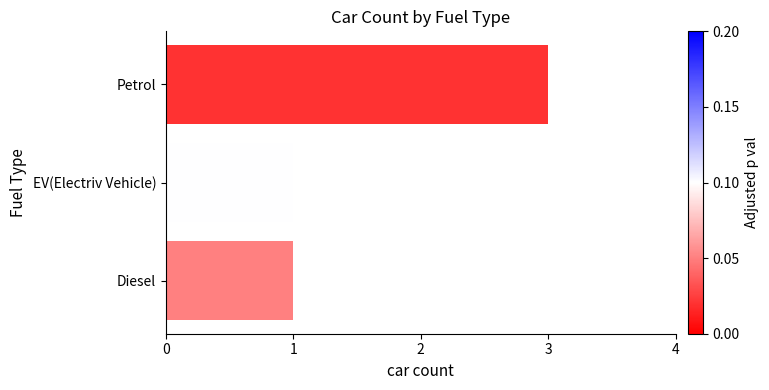

What is the greatest value displayed?

3